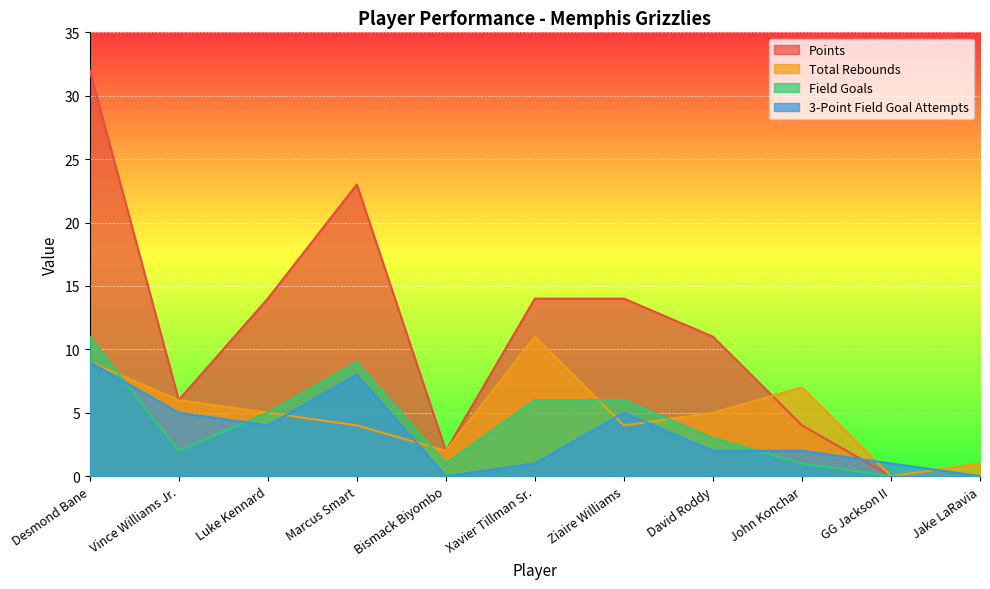

True or false: Total Rebounds has a value of 1 at Jake LaRavia.

False